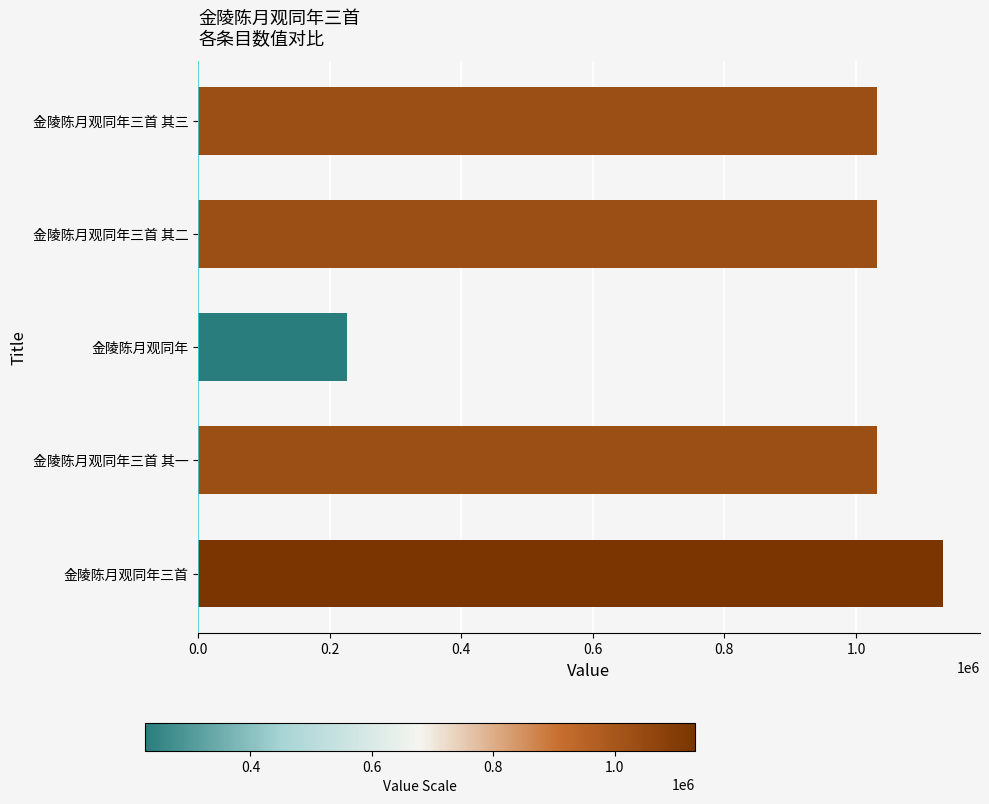

What is the ratio of the value at 金陵陈月观同年三首 其一 to the value at 金陵陈月观同年三首?

0.9